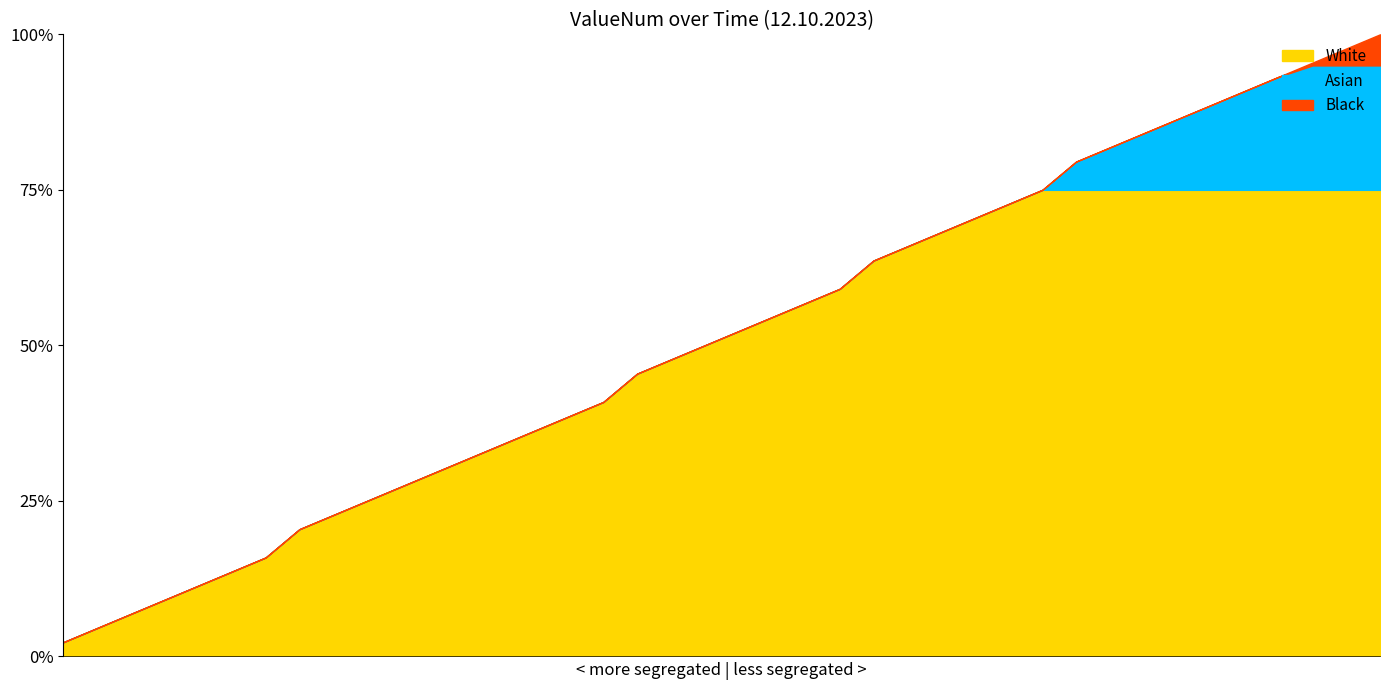

What is the highest value of the White series?

75.0